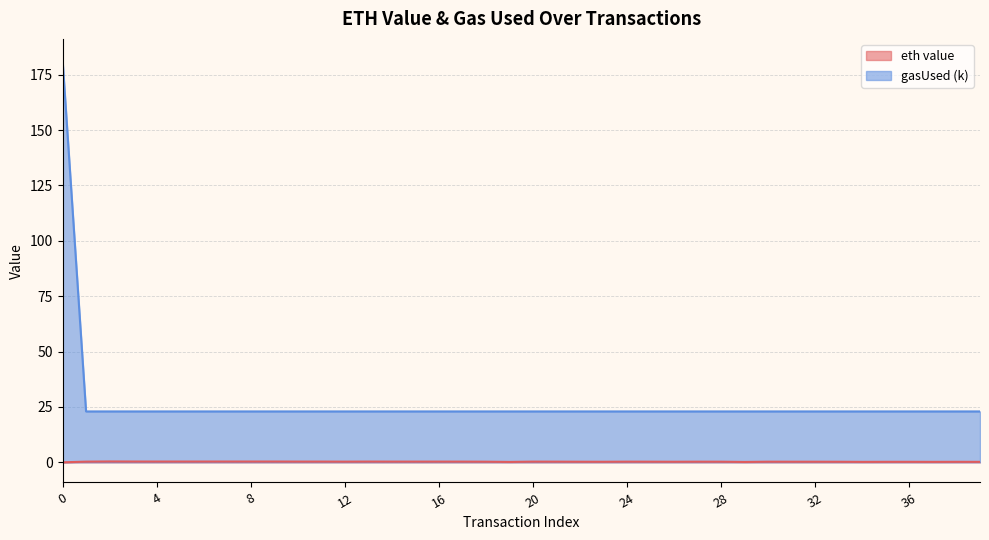

What is the value of the gasUsed (k) point at the 38th from the left?

23.0